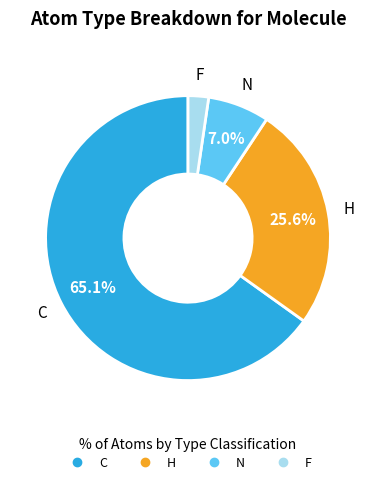

Is there any slice that represents more than half of the pie?

Yes